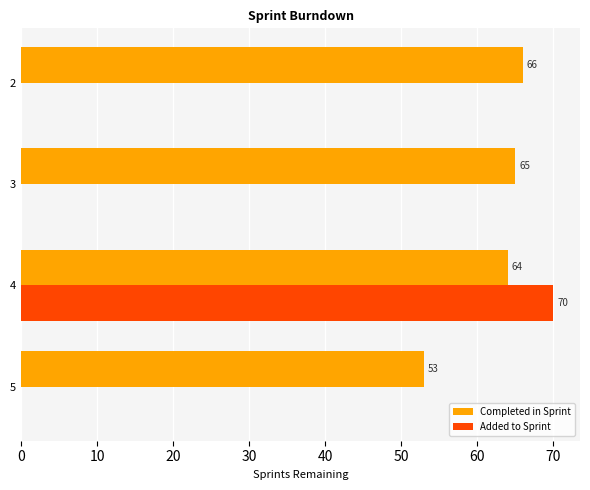

Between 3 and 2, which series saw the biggest shift?

Completed in Sprint